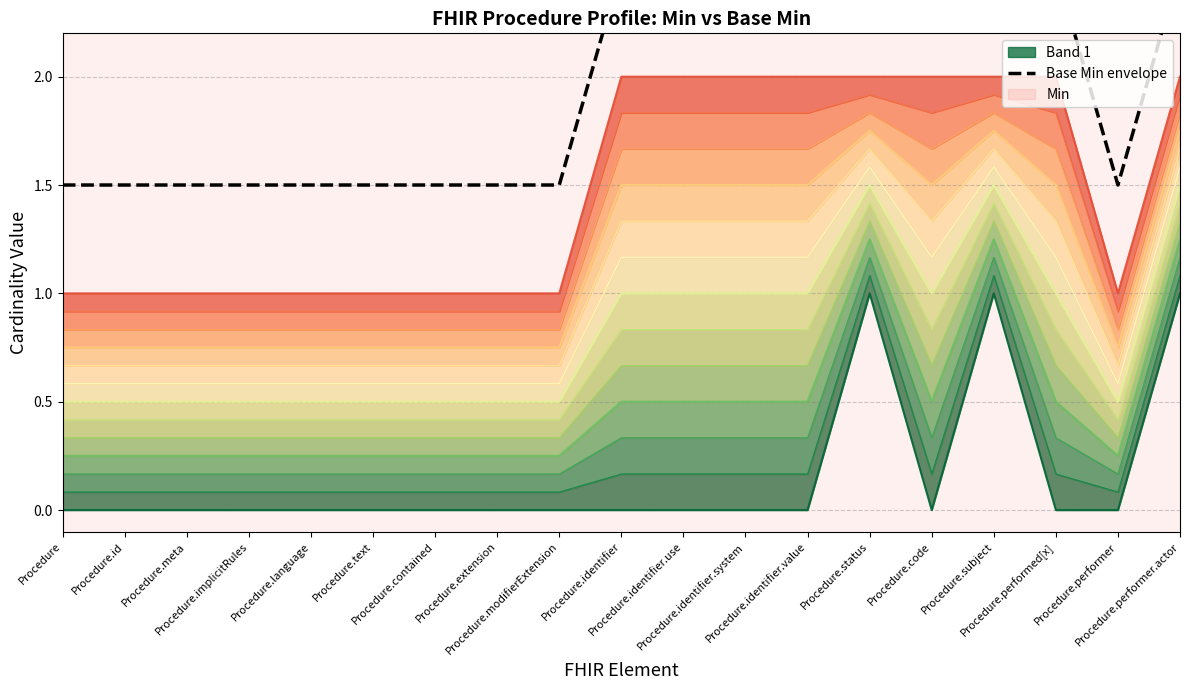

The value at Procedure.id is 1.5. True or false?

True